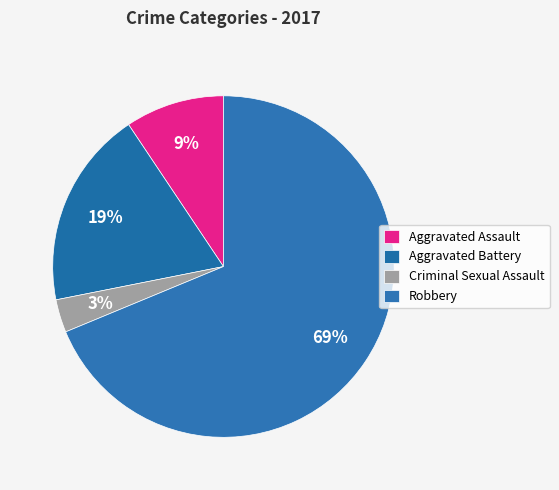

What percentage is the Aggravated Battery slice, to the nearest percent?

19%